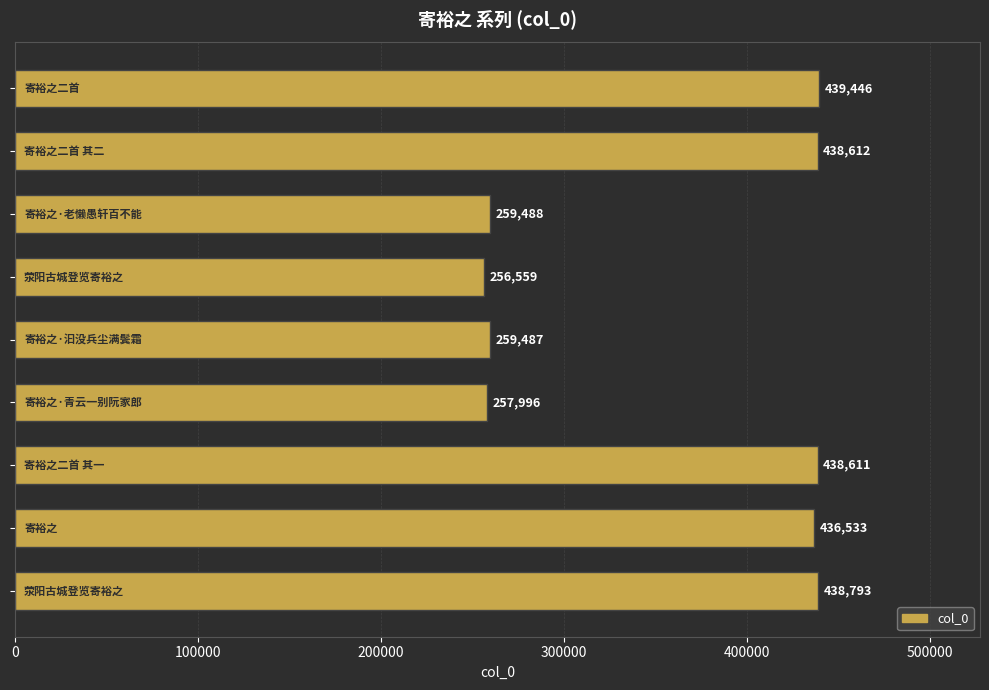

Reading top to bottom, extract all data points from this chart.

439446	438612	259488	256559	259487	257996	438611	436533	438793